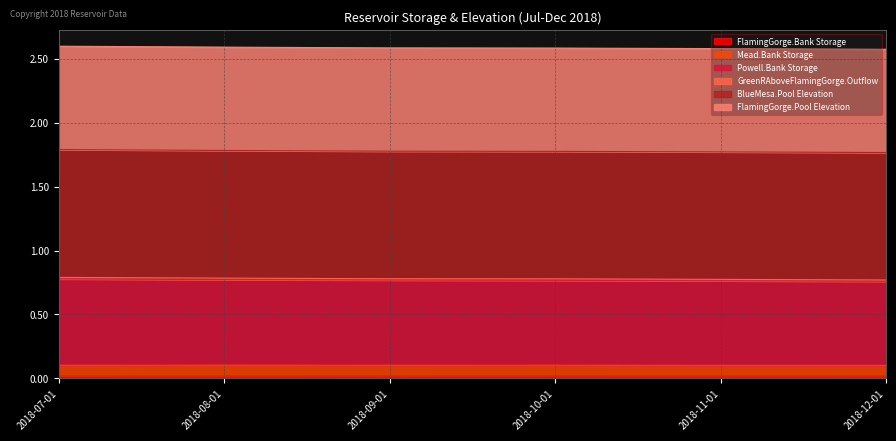

True or false: FlamingGorge.Pool Elevation and Powell.Bank Storage intersect in this chart.

False